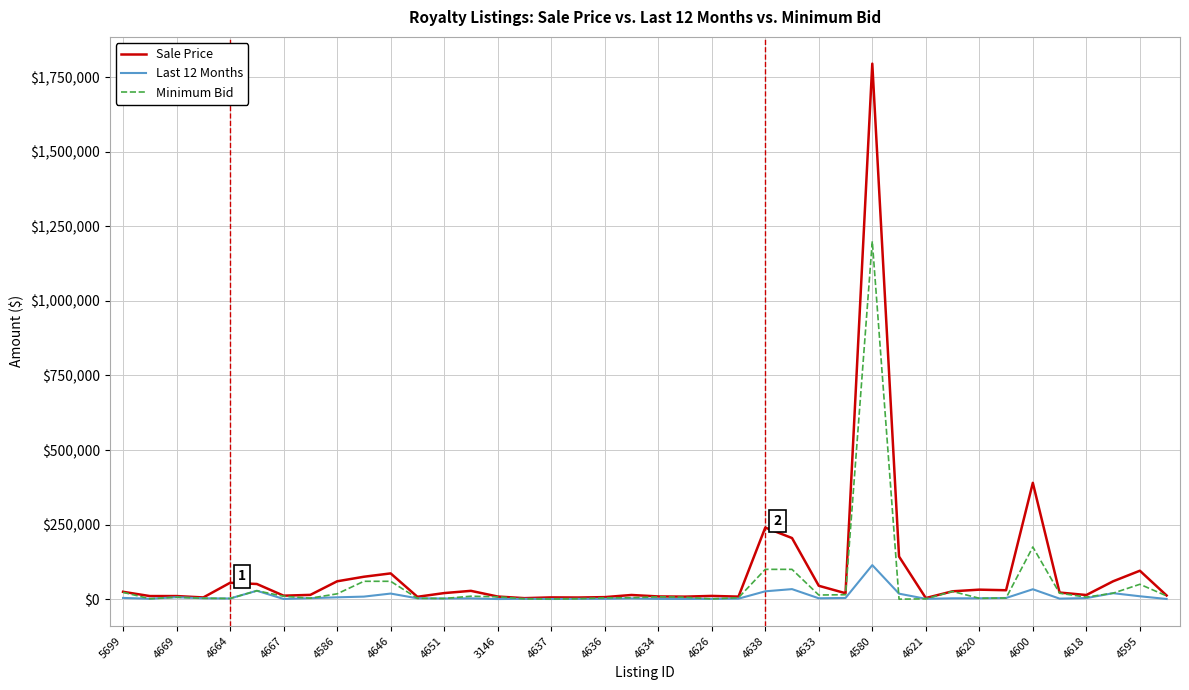

What is the maximum value shown in the chart?

1795000